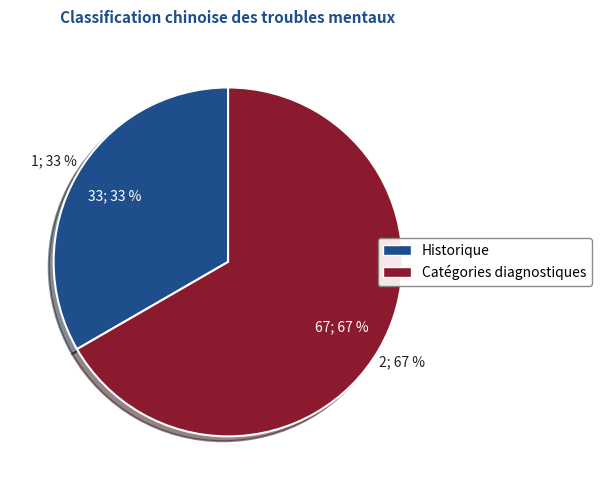

Which slice represents more than half of the pie?

Catégories diagnostiques